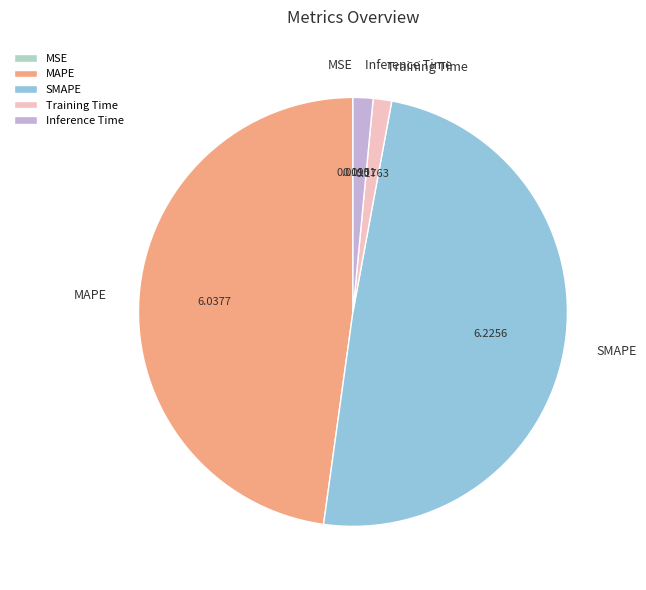

Does Inference Time account for over 50% of the chart?

No